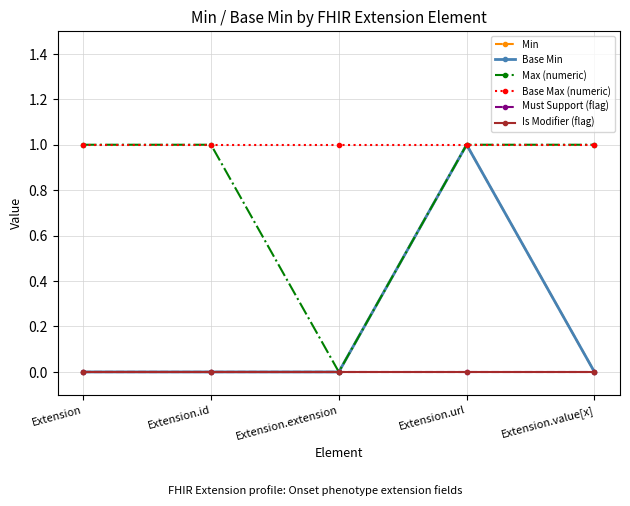

Between Extension.extension and Extension.value[x], which series saw the biggest shift?

Max (numeric)